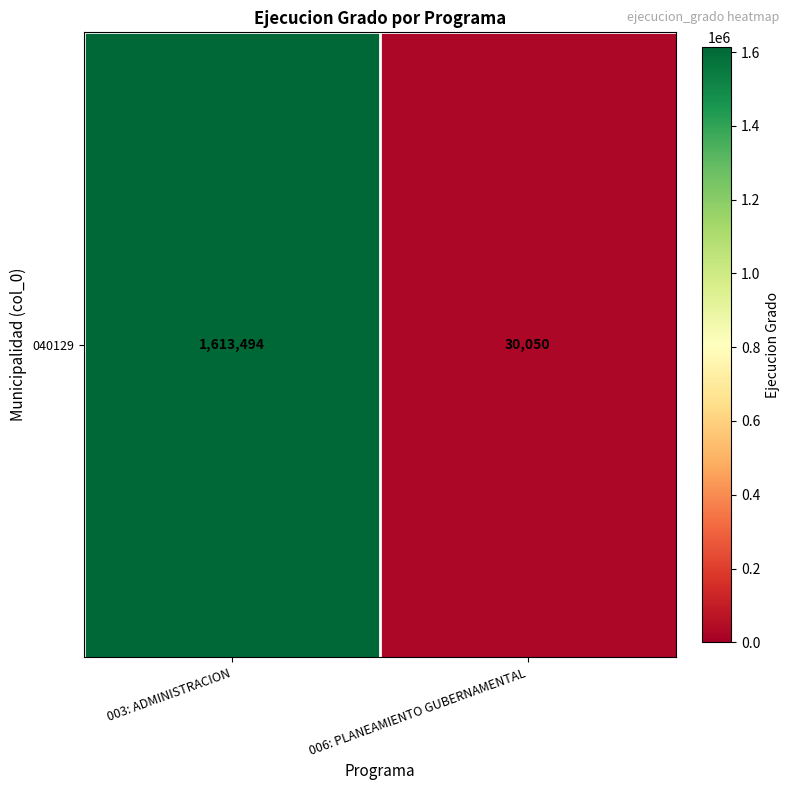

The chart shows a value of 1613494 at 003: ADMINISTRACION. True or false?

True